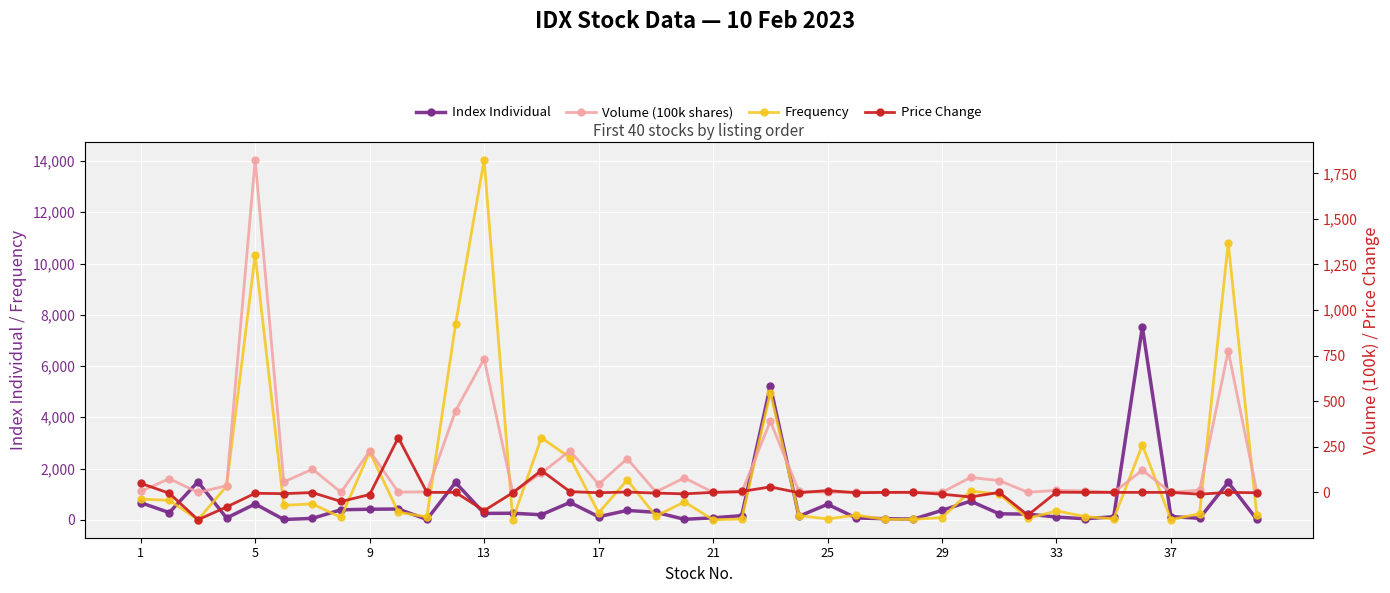

Reading left to right, extract all data points from this chart.

Index Individual: 666.1	280.6	1484.0	69.3	615.9	11.7	54.6	390.9	411.3	419.4	13.2	1455.0	249.1	254.5	196.4	676.5	120.3	365.0	292.8	18.3	75.9	160.3	5220.4	137.0	604.2	71.7	40.9	25.0	367.6	727.3	233.4	220.4	107.8	39.0	120.0	7527.6	125.0	59.2	1463.7	11.4
Frequency: 806.0	759.0	2.0	1309.0	10342.0	562.0	621.0	91.0	2652.0	296.0	114.0	7624.0	14047.0	6.0	3199.0	2425.0	270.0	1554.0	144.0	698.0	3.0	28.0	4965.0	166.0	32.0	183.0	17.0	14.0	88.0	1121.0	1001.0	53.0	346.0	125.0	35.0	2916.0	3.0	239.0	10807.0	187.0
Volume (100k shares): 5.6	75.1	0.0	36.1	1823.9	56.8	127.7	0.5	227.3	1.6	2.6	447.2	732.1	0.0	105.5	228.6	44.1	185.2	2.8	79.6	0.0	0.1	390.3	5.8	0.2	1.6	0.2	0.9	0.5	82.1	64.6	0.6	11.0	8.2	0.3	121.3	0.0	12.5	775.9	3.9
Price Change: 50.0	-5.0	-150.0	-80.0	-5.0	-7.0	-1.0	-50.0	-12.0	300.0	0.0	0.0	-100.0	-2.0	120.0	4.0	-2.0	2.0	-4.0	-8.0	0.0	5.0	30.0	-2.0	10.0	-2.0	0.0	0.0	-10.0	-25.0	0.0	-125.0	1.0	0.0	0.0	0.0	0.0	-10.0	0.0	-2.0